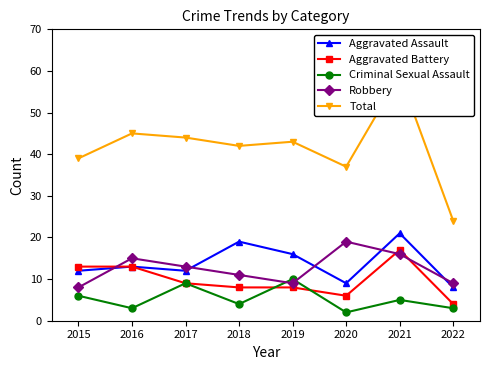

What is the sum of the Aggravated Assault values at 2015 and 2018?

31